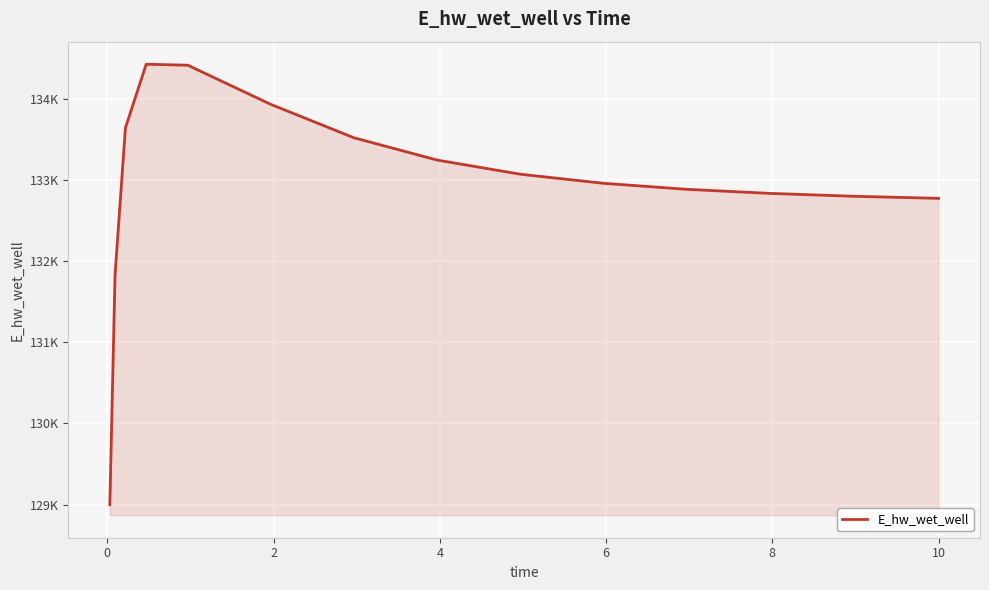

What is the average value?

132944.6